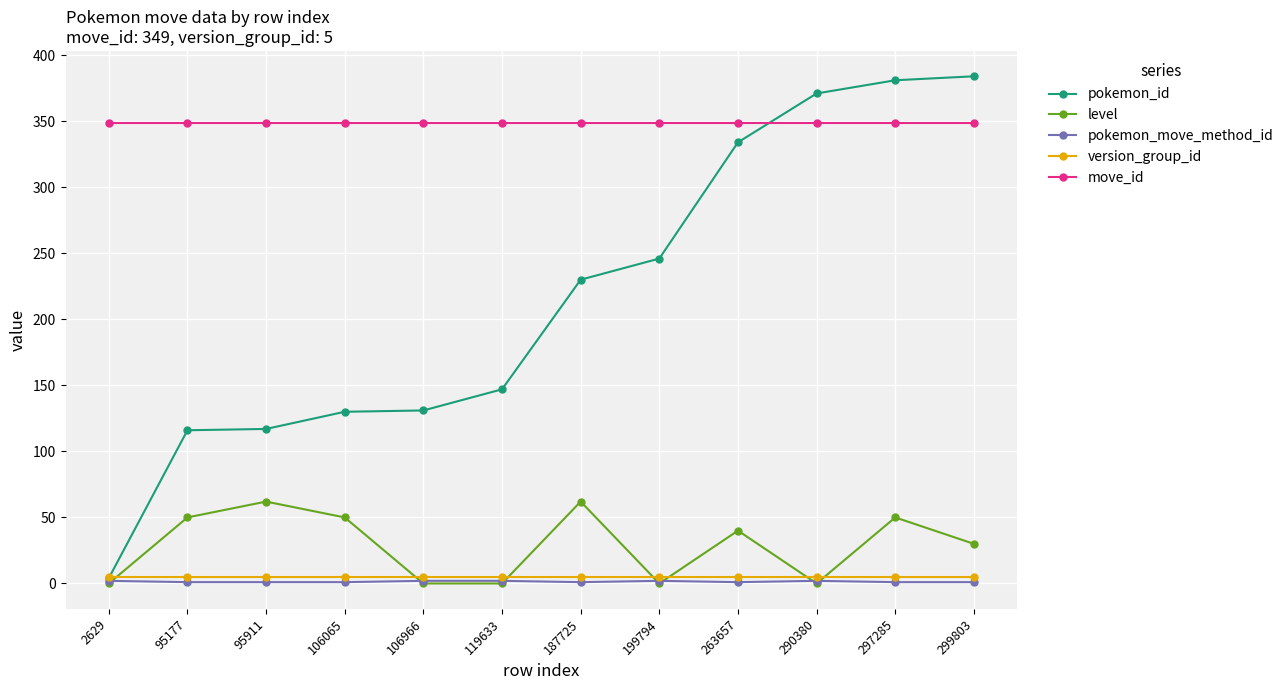

The value of level at 95177 is 50. True or false?

True